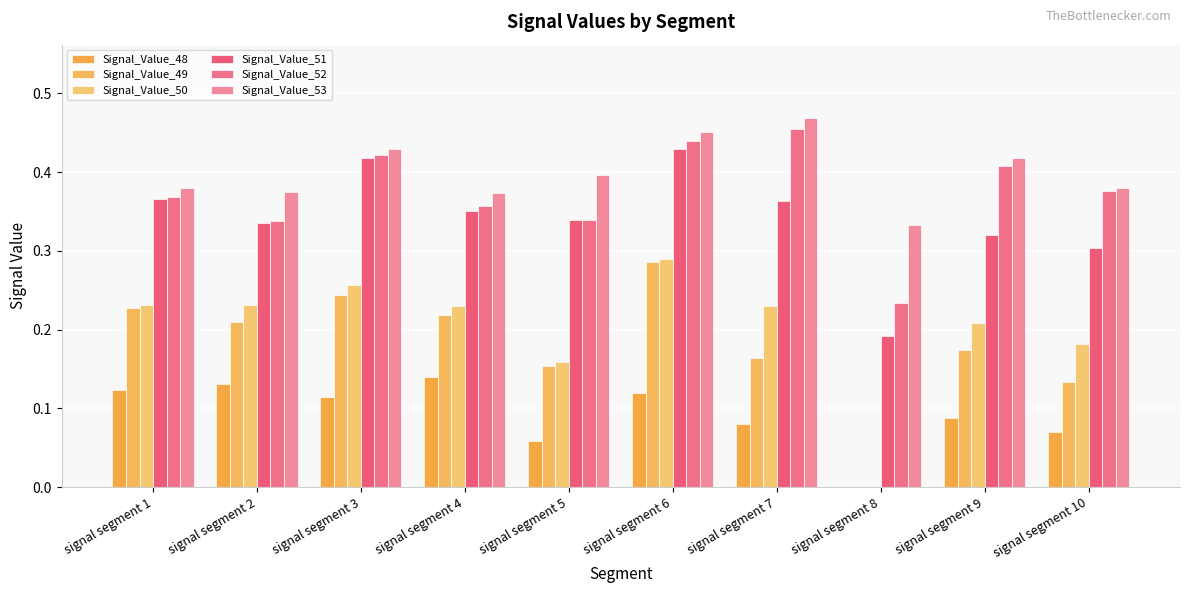

What is the difference between the maximum and minimum values in the Signal_Value_49 series?

0.3